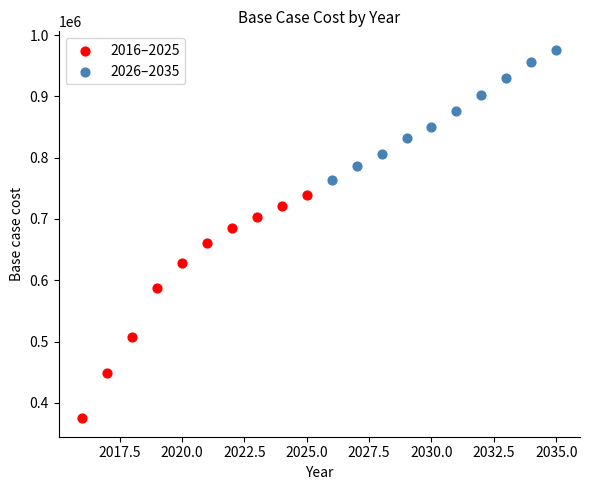

Which series reaches the maximum Y coordinate?

2026–2035